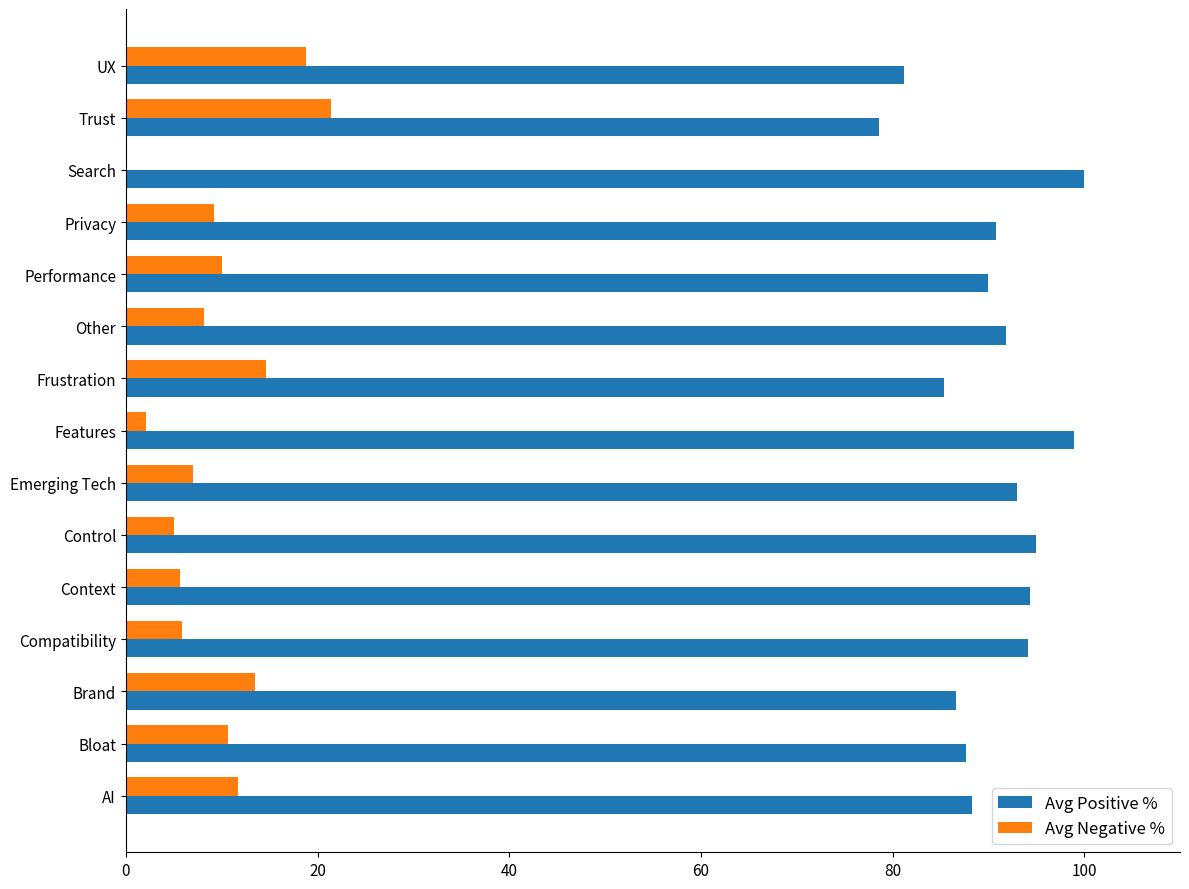

Is it true that Avg Positive % equals 29.9 at Privacy?

False